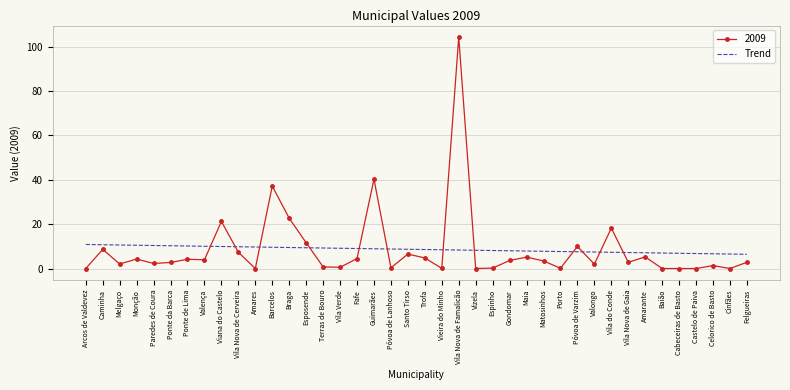

Which series has the widest spread of values?

2009